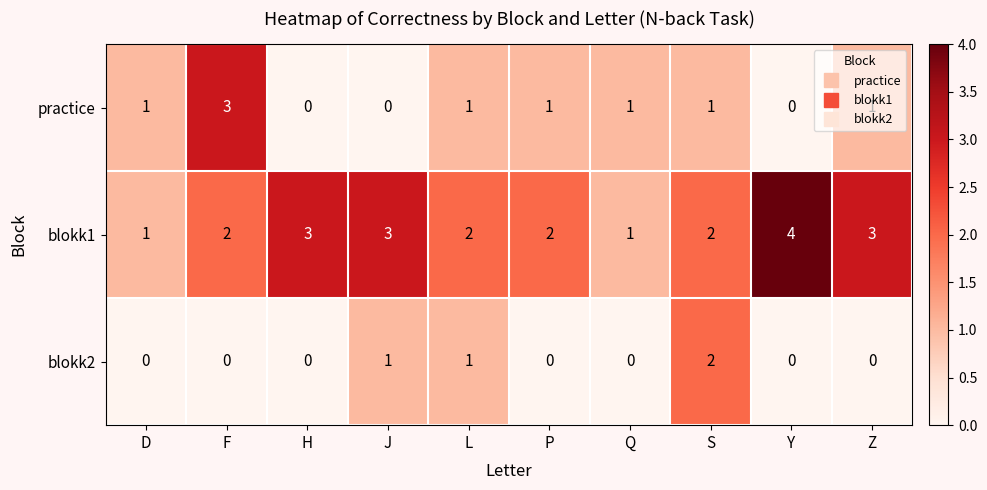

What is the total value across all series at F?

5